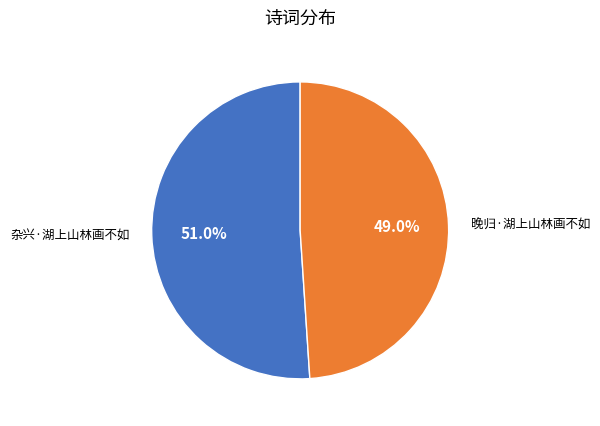

Count the number of slices in the pie.

2